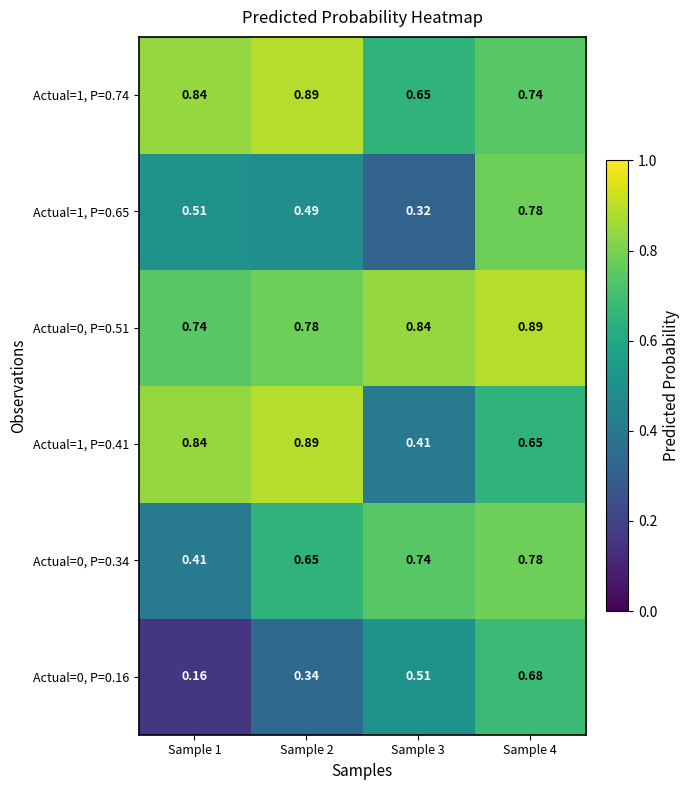

Is the value of Actual=0, P=0.16 at Sample 2 greater than the value of Actual=0, P=0.51 at Sample 3?

No